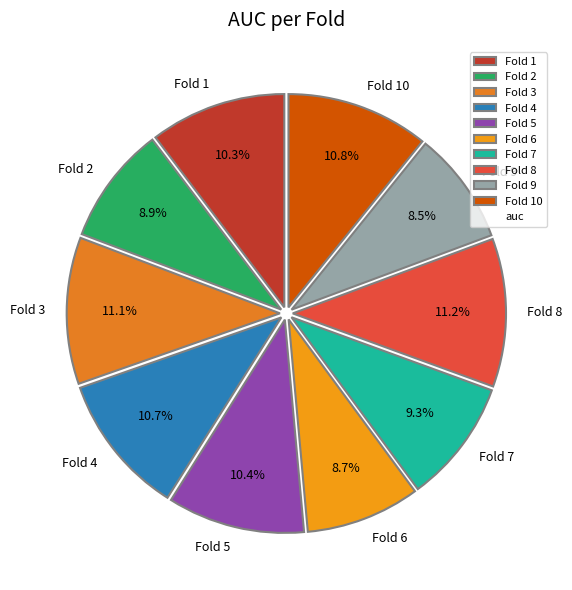

Is Fold 2 the majority of the pie?

No